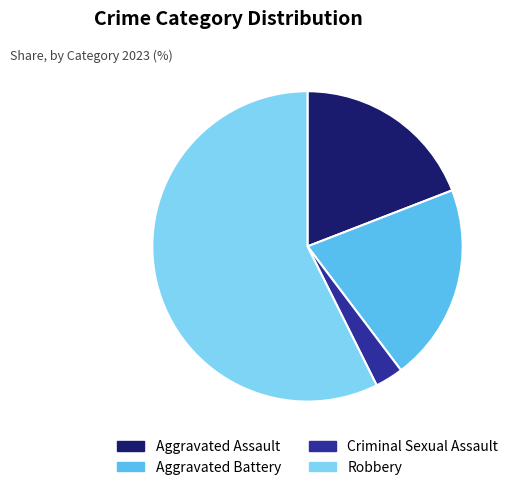

Is it true that Aggravated Battery is 9% of the pie?

False